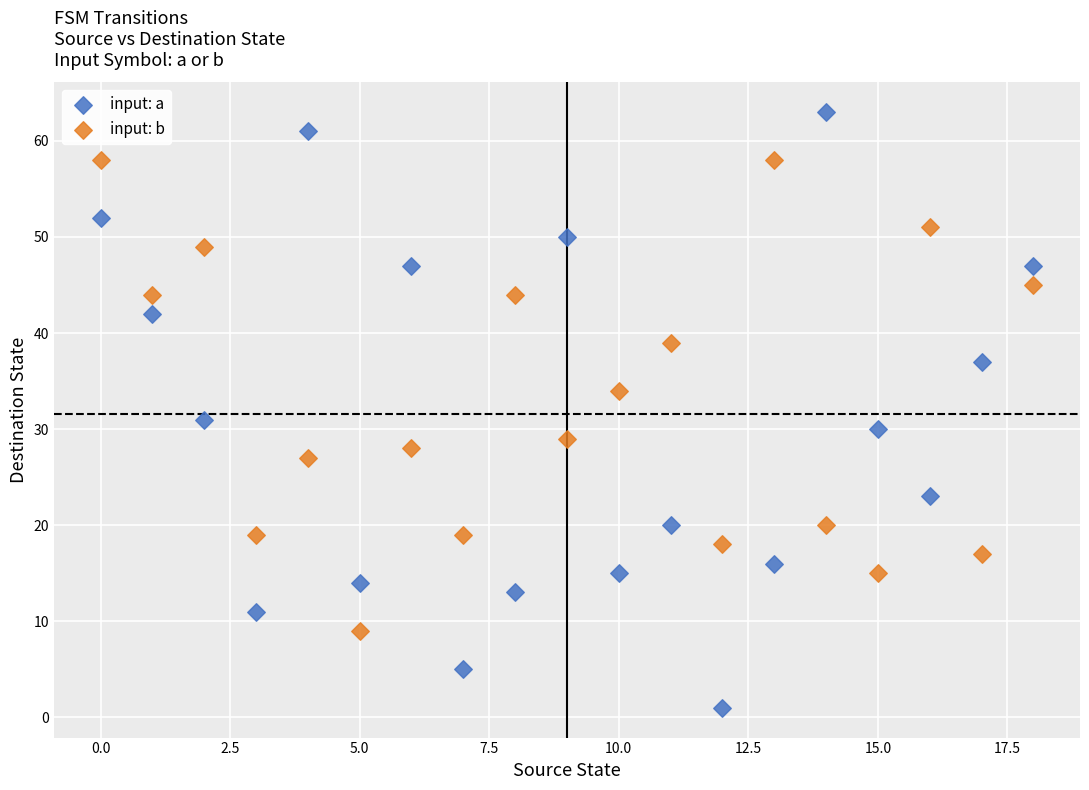

Which series contains the highest Y value?

input: a